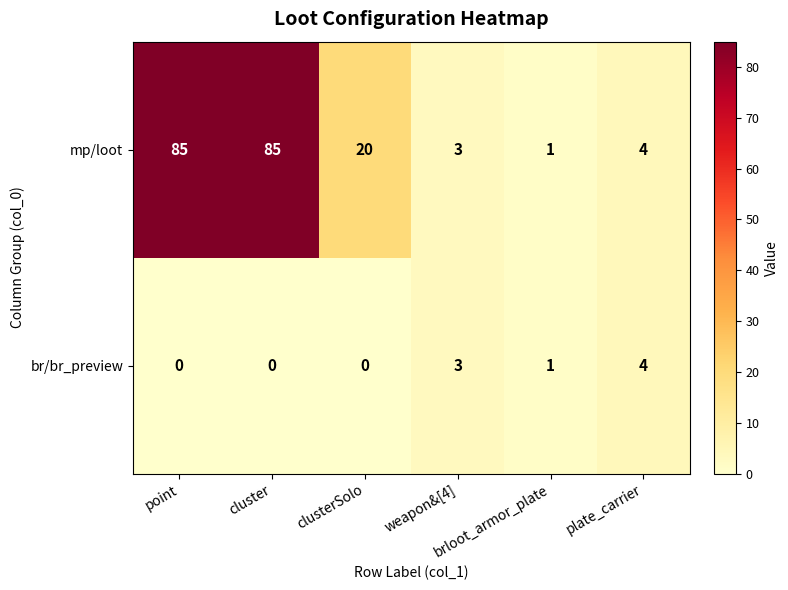

List the series in order of their overall mean, highest first.

mp/loot, br/br_preview